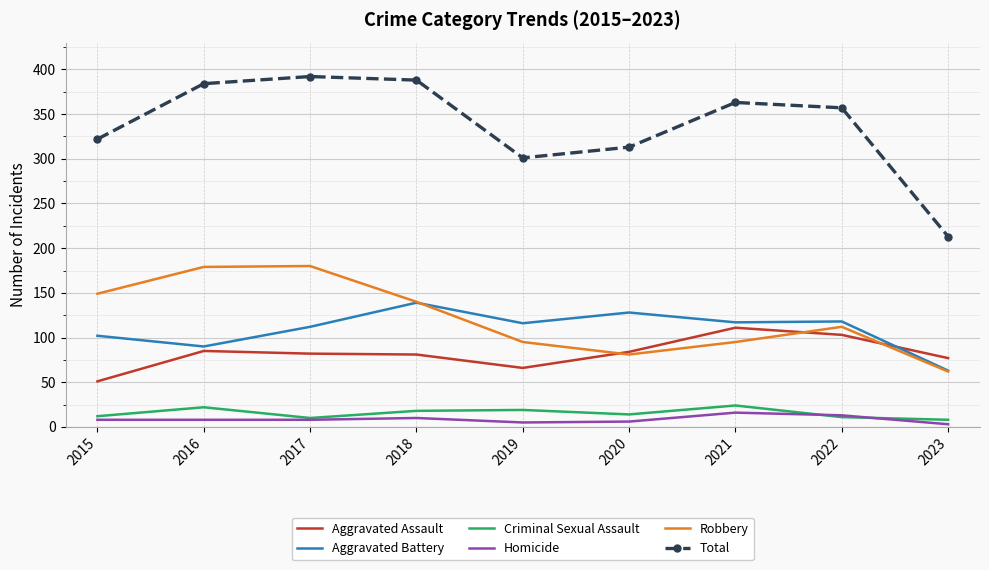

What is the average value of the Total series?

337